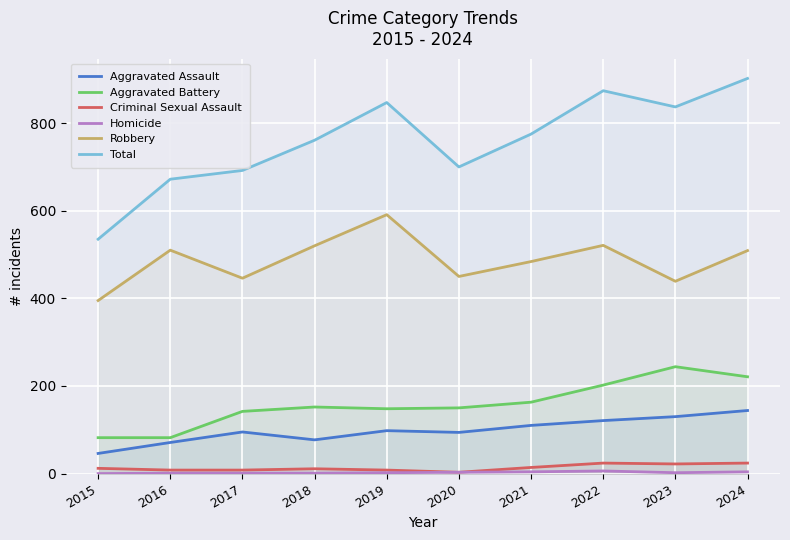

Which series has the largest total across all categories?

Total